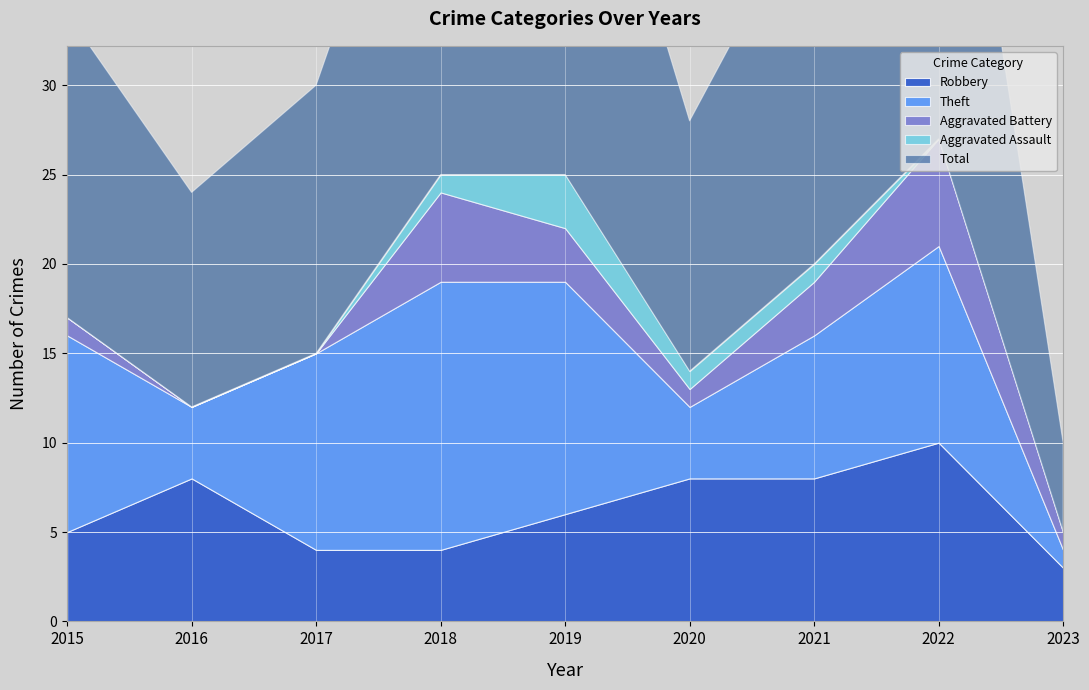

How many categories are shown in the chart?

9